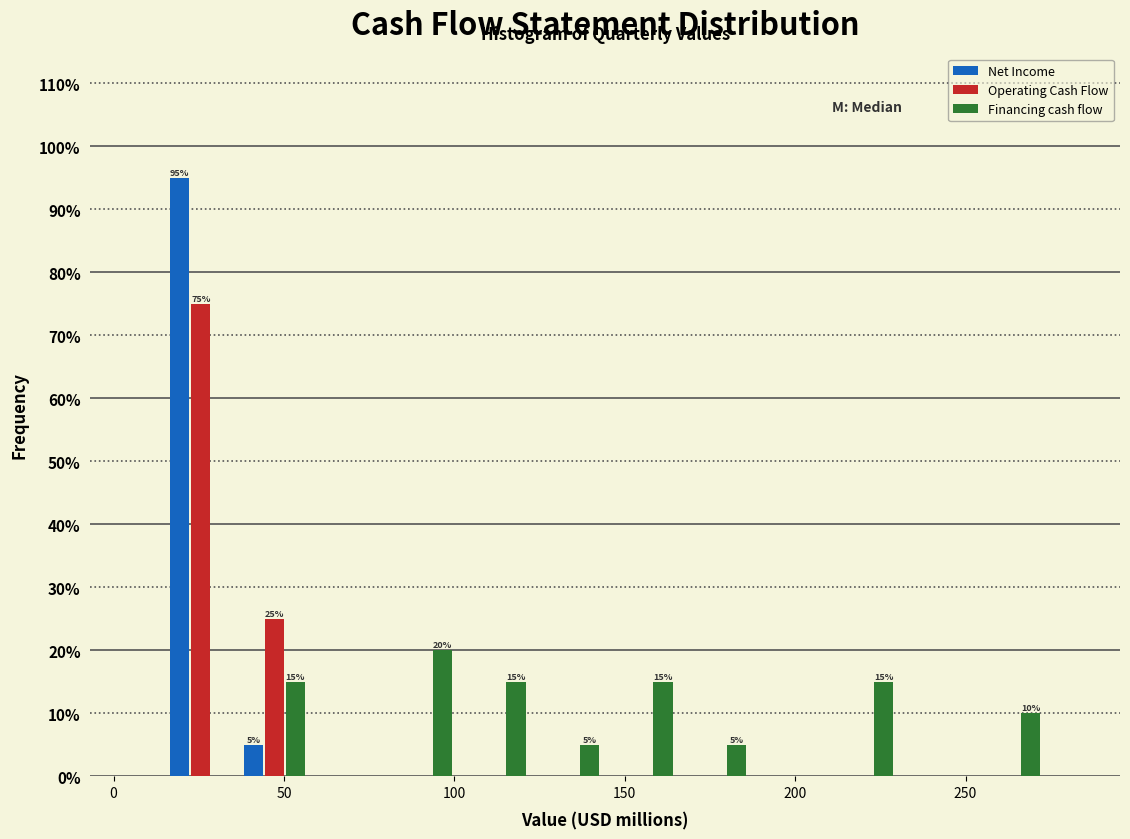

In the Operating Cash Flow series, which range on the x-axis has the tallest bar?

15 to 35